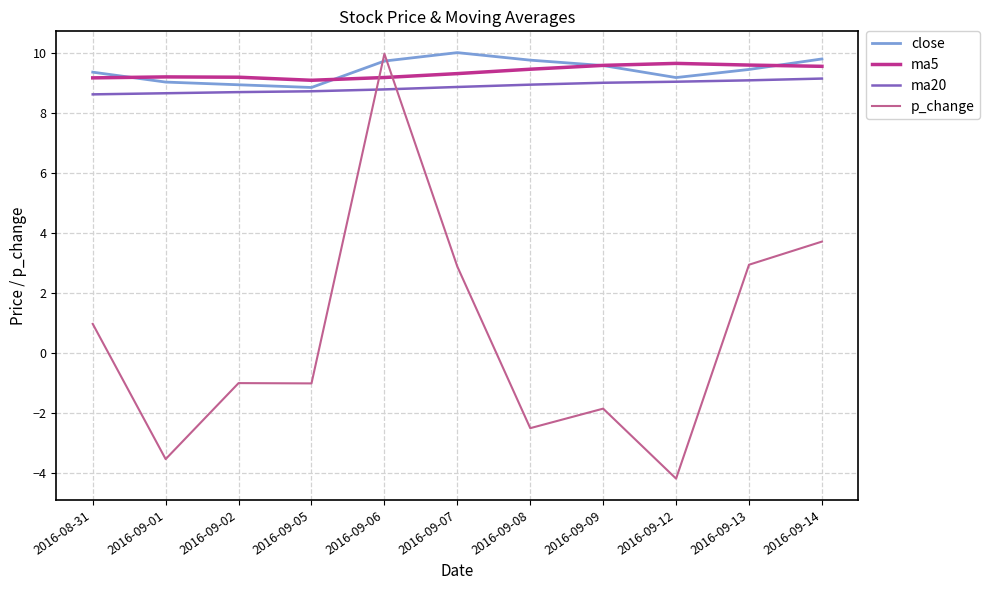

At which category is the sum across all series the highest?

2016-09-06